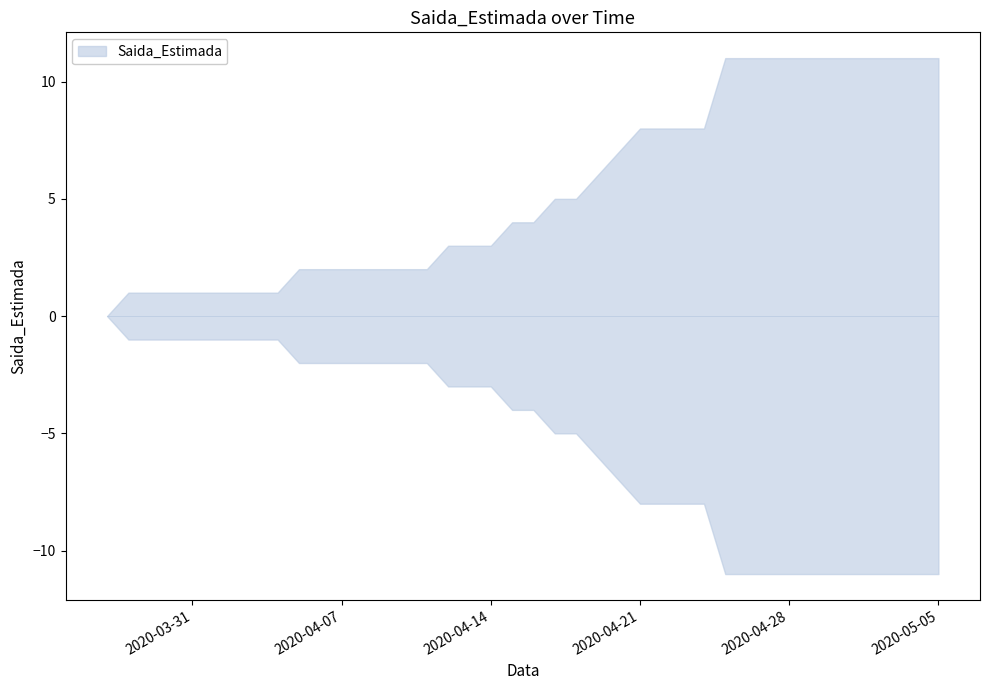

List the labels in order of value, smallest first.

2020-03-27, 2020-03-28, 2020-03-29, 2020-03-30, 2020-03-31, 2020-04-01, 2020-04-02, 2020-04-03, 2020-04-04, 2020-04-05, 2020-04-06, 2020-04-07, 2020-04-08, 2020-04-09, 2020-04-10, 2020-04-11, 2020-04-12, 2020-04-13, 2020-04-14, 2020-04-15, 2020-04-16, 2020-04-17, 2020-04-18, 2020-04-19, 2020-04-20, 2020-04-21, 2020-04-22, 2020-04-23, 2020-04-24, 2020-04-25, 2020-04-26, 2020-04-27, 2020-04-28, 2020-04-29, 2020-04-30, 2020-05-01, 2020-05-02, 2020-05-03, 2020-05-04, 2020-05-05